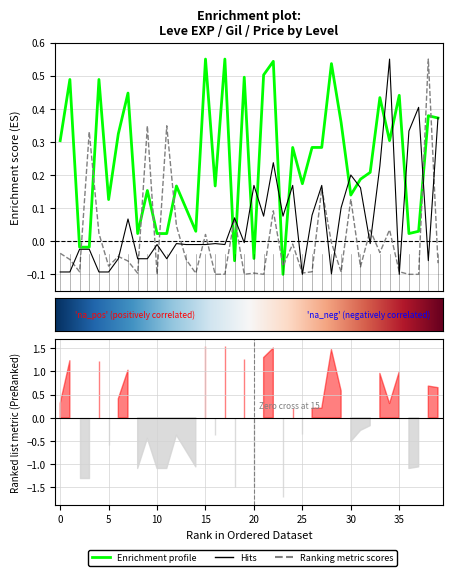

What is the minimum value for currentAveragePrice?

-0.1